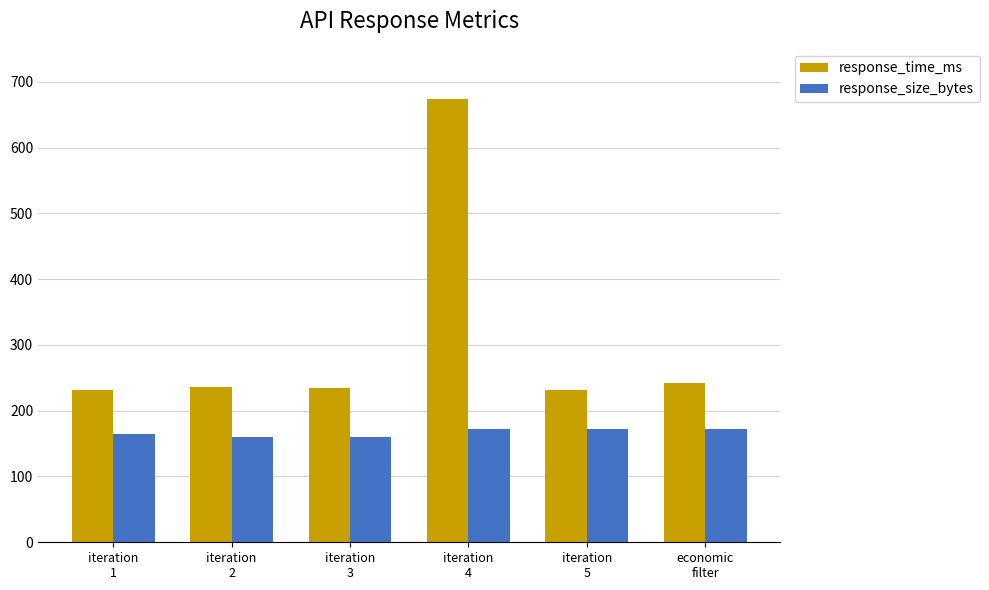

What is the total value across all series at iteration
3?

393.9